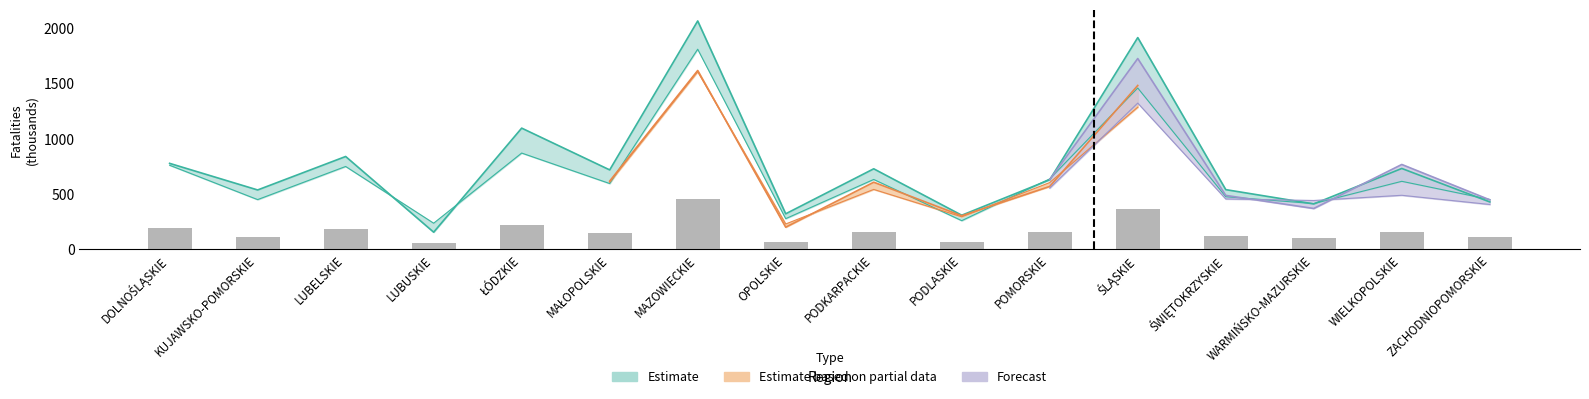

Reading left to right, transcribe all the data shown in this chart.

1999: 776.0	536.0	838.0	155.0	1094.0	717.0	2061.0	321.0	727.0	308.0	628.0	1911.0	539.0	410.0	730.0	428.0
2000: 759.0	449.0	748.0	236.0	869.0	594.0	1806.0	277.0	631.0	259.0	636.0	1456.0	475.0	413.0	614.0	450.0
2001: 189.8	112.2	187.0	59.0	217.2	148.5	451.5	69.2	157.8	64.8	159.0	364.0	118.8	103.2	153.5	112.5